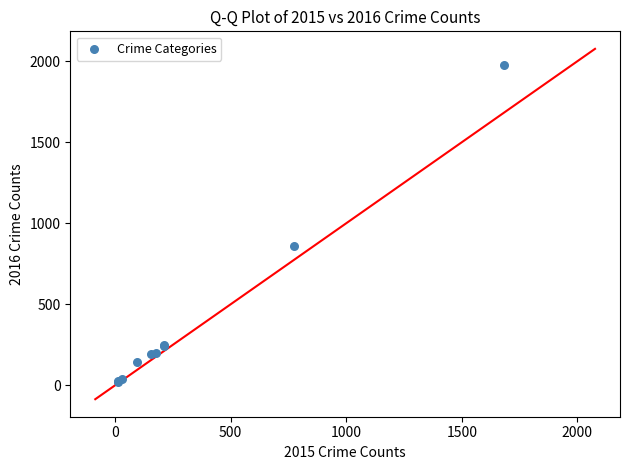

What Y value in the scatter plot is closest to 998?

858